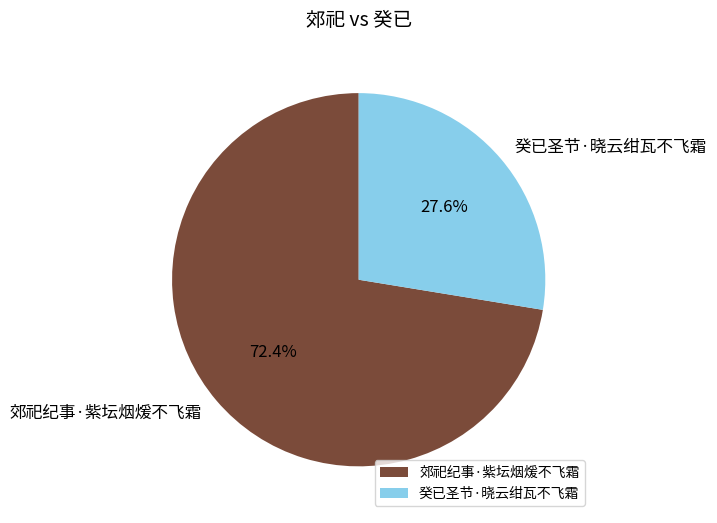

What percentage is the 癸已圣节·晓云绀瓦不飞霜 slice, to the nearest percent?

28%